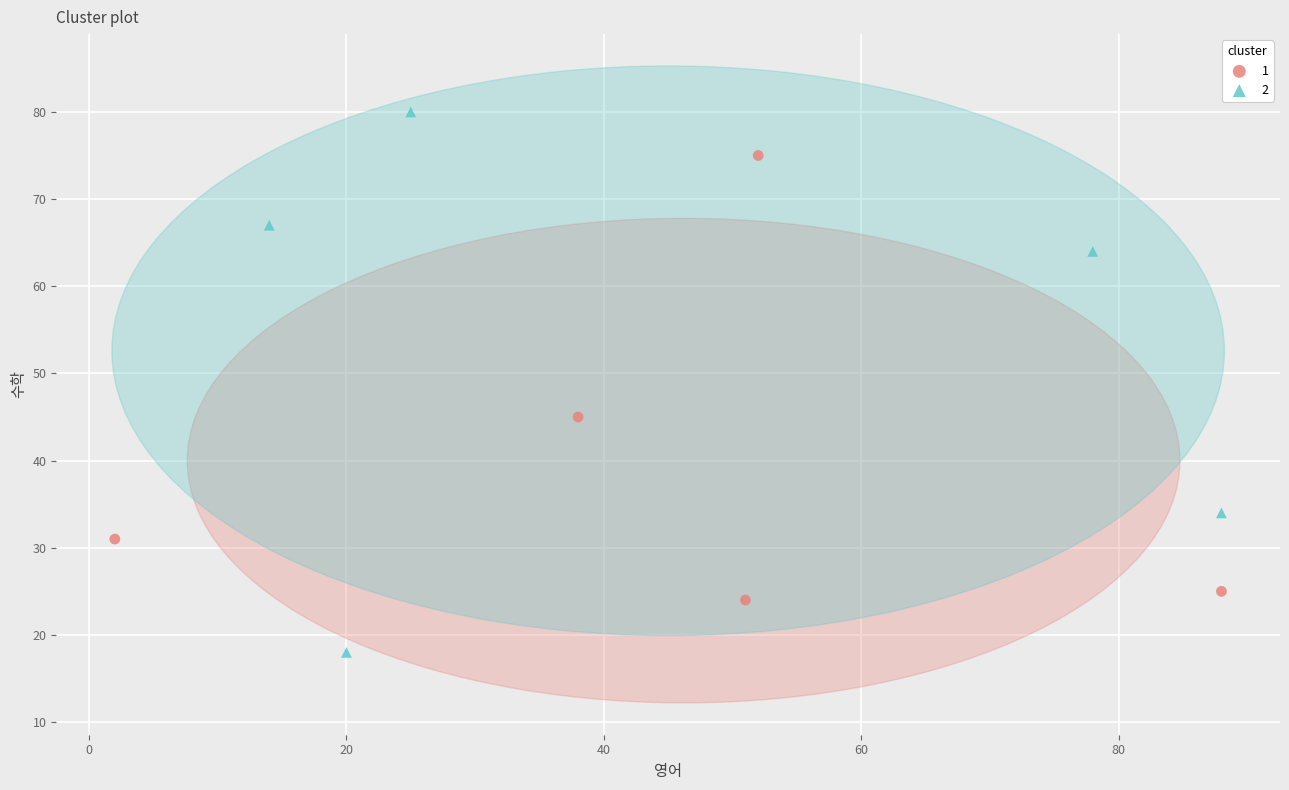

What are all the series names shown in the legend?

1, 2